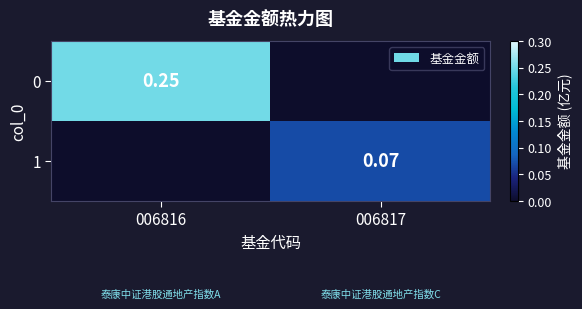

At how many categories does at least one series exceed 0?

2